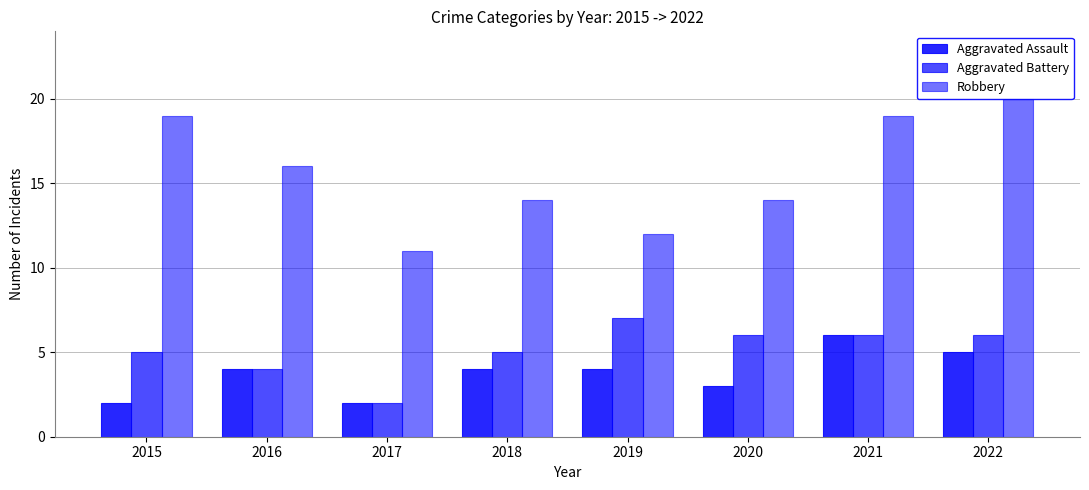

At which label is Aggravated Battery closest to 4?

2016